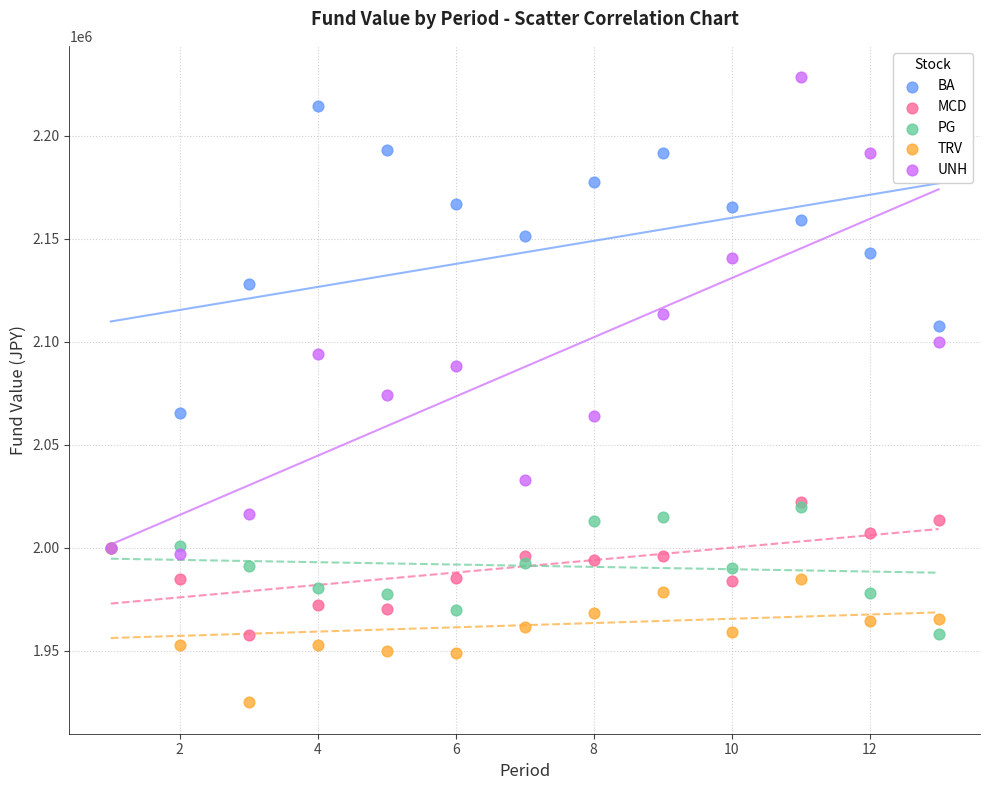

Which series has the largest Y range (max minus min)?

UNH